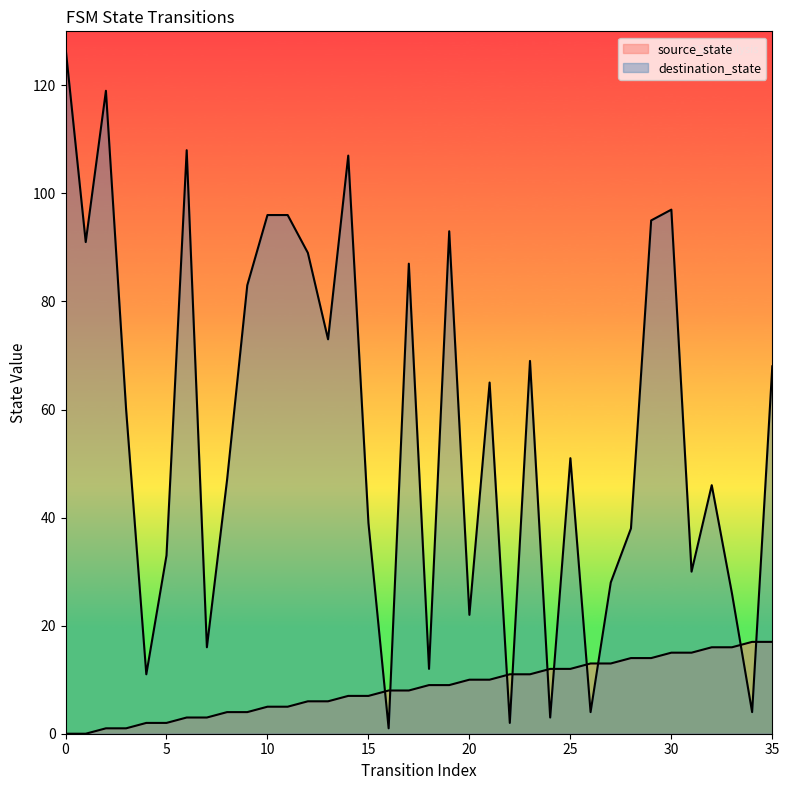

Which category has the lowest value in the destination_state series?

16